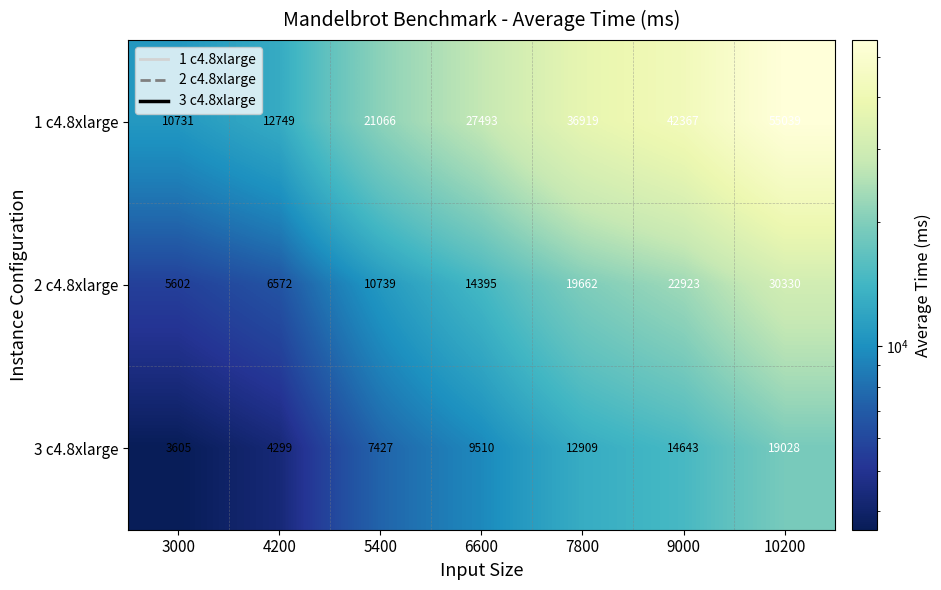

At which category is the sum across all series the highest?

10200